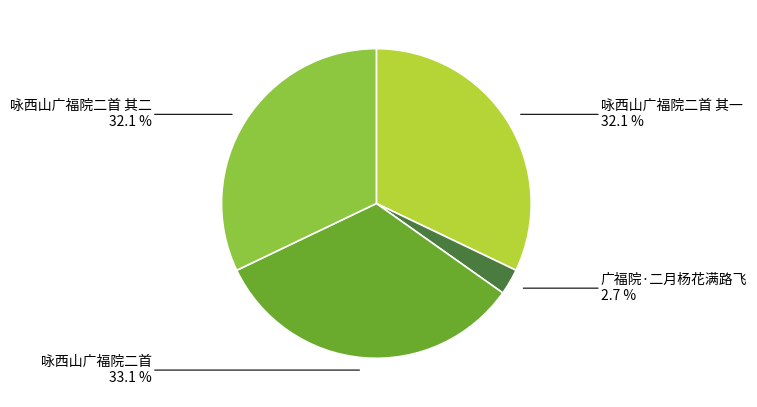

Does any single category account for the majority?

No